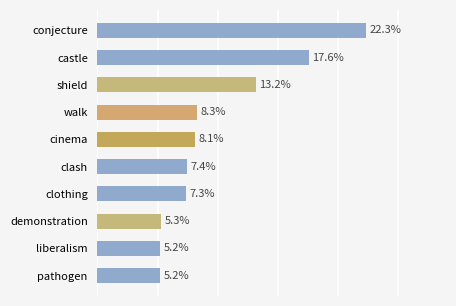

Which label corresponds to the largest value in the chart?

conjecture